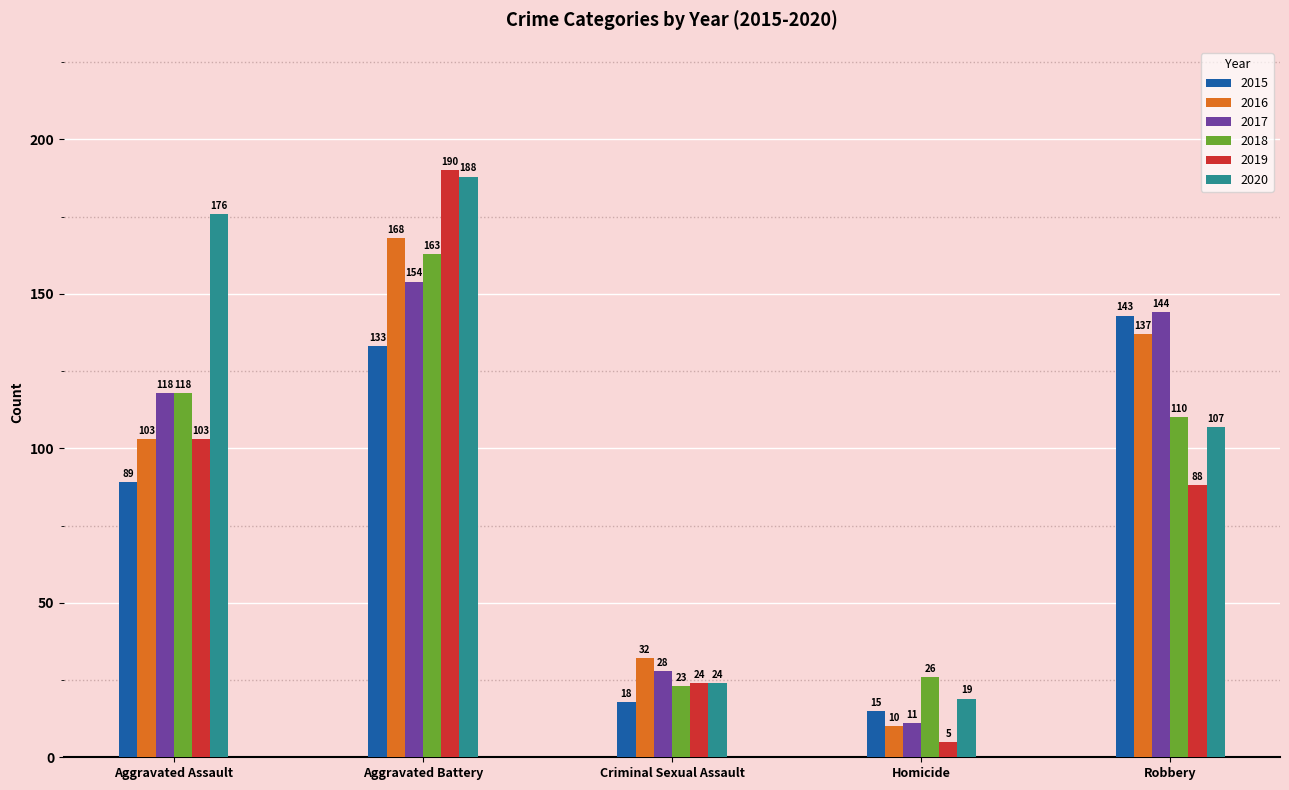

How many values in the 2015 series are below 89?

2